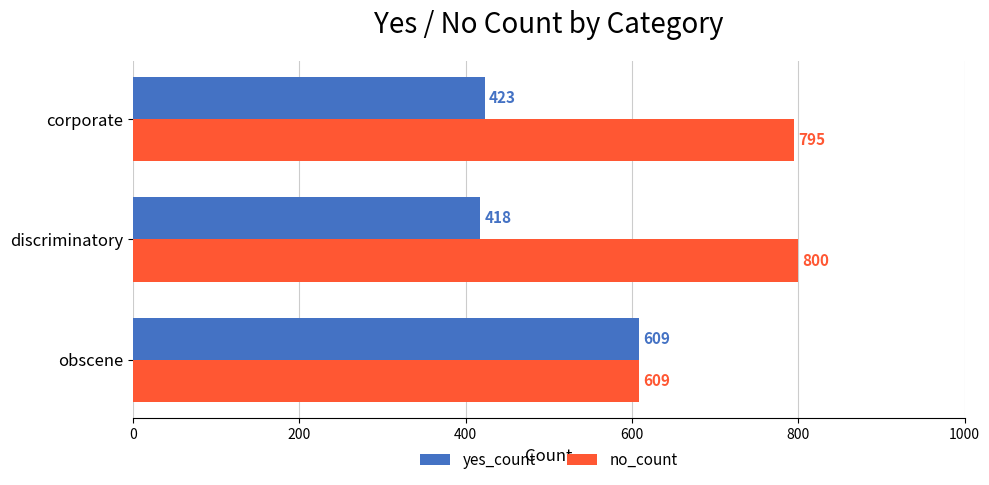

How many data points in no_count are less than 795?

1